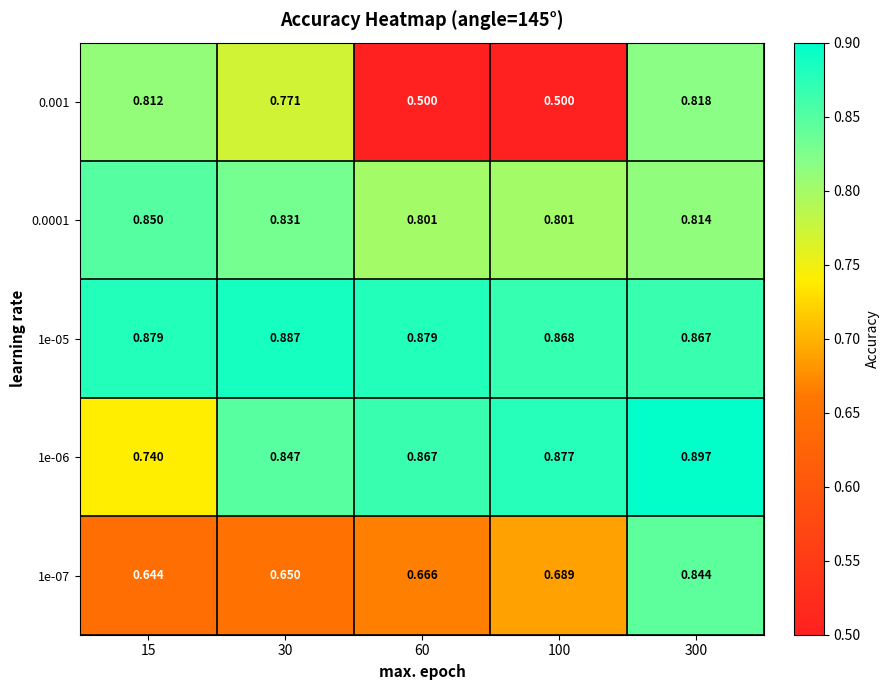

Count the number of categories in the chart.

5